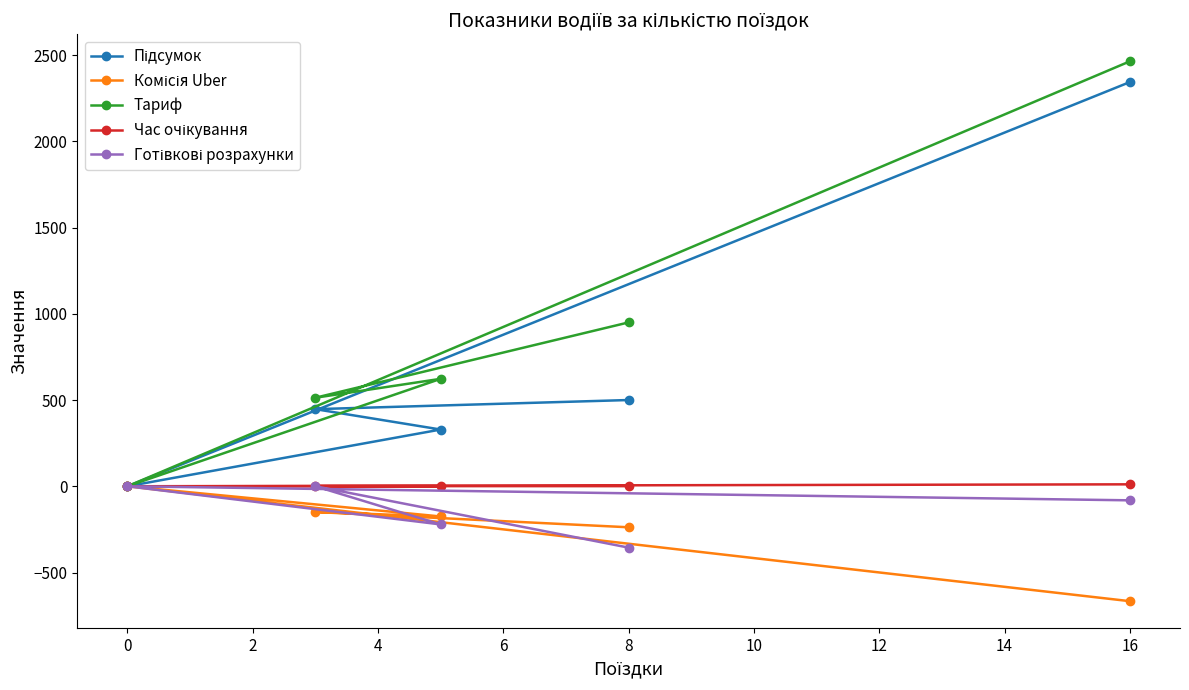

How many interior local peaks does the Тариф series have?

1